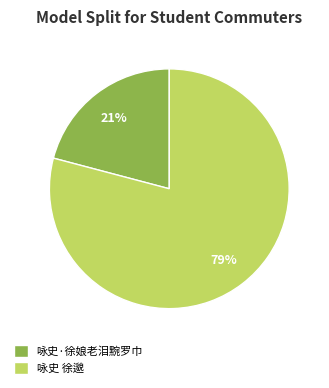

To the nearest percent, what is the difference between the largest and smallest slice percentages?

58%